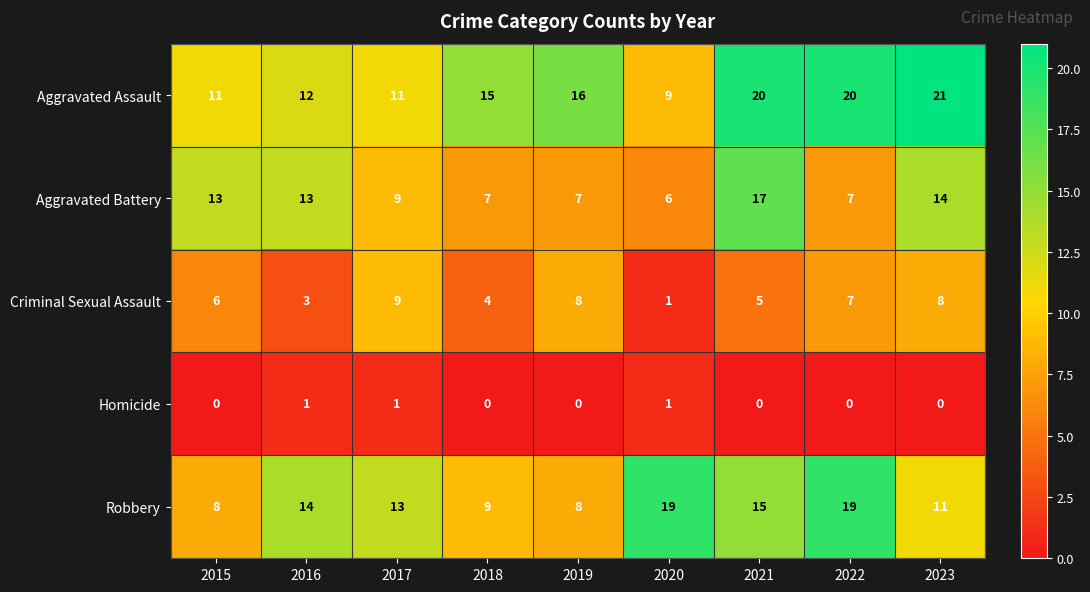

Which series has the largest total across all categories?

Aggravated Assault